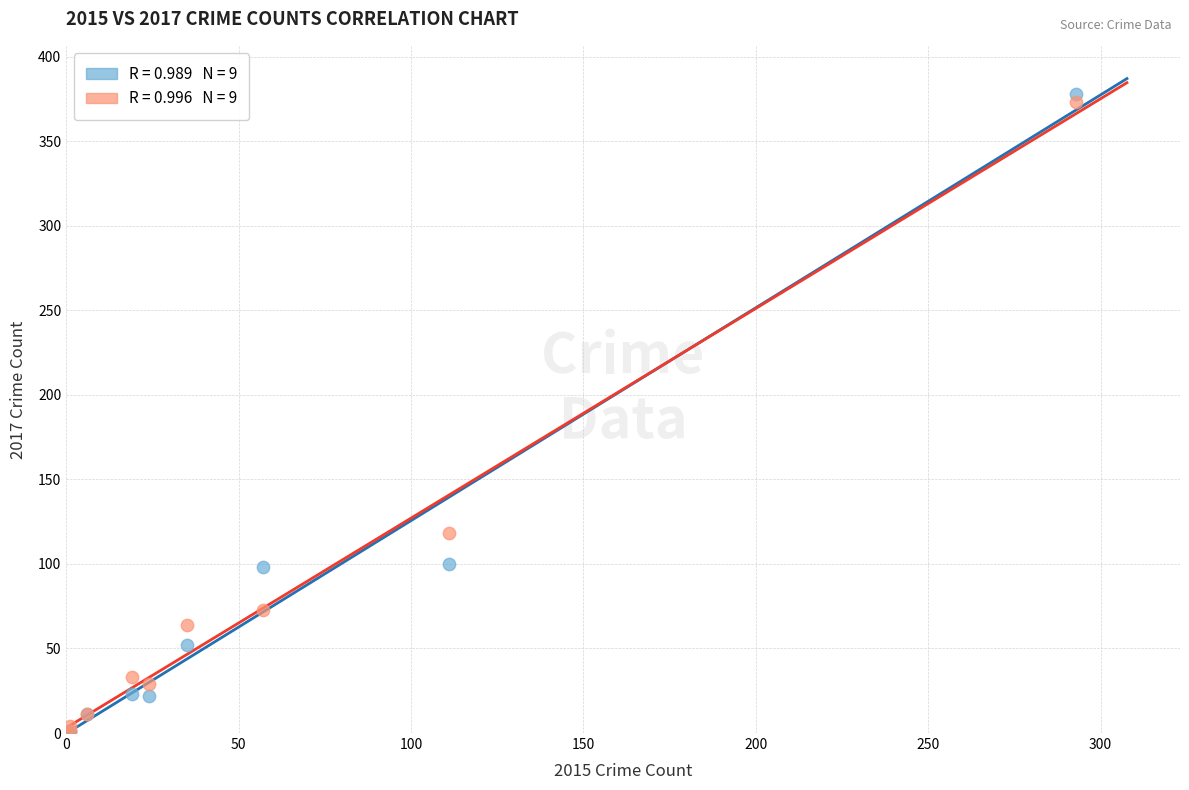

Across all series, what Y value is closest to 189?

118